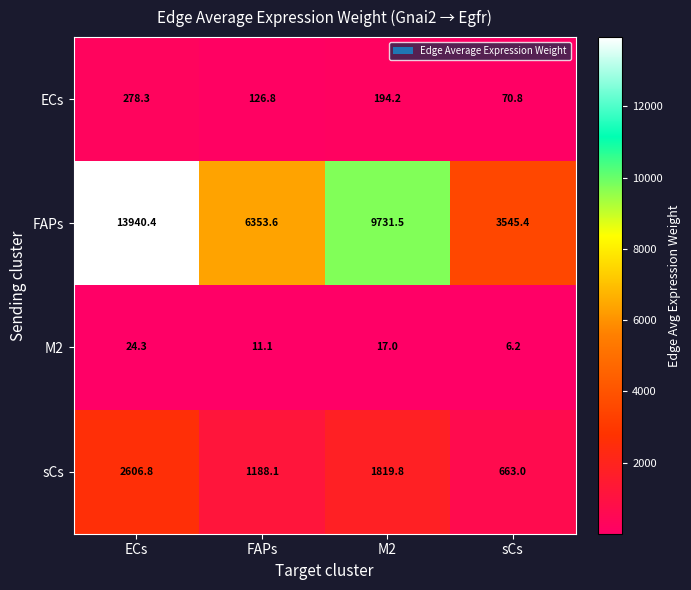

At which label does sCs first exceed 1819?

ECs